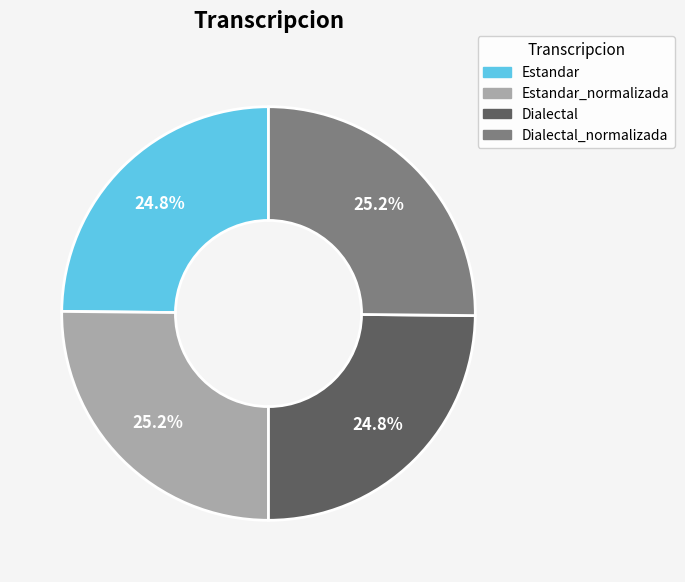

Is there any slice that represents more than half of the pie?

No